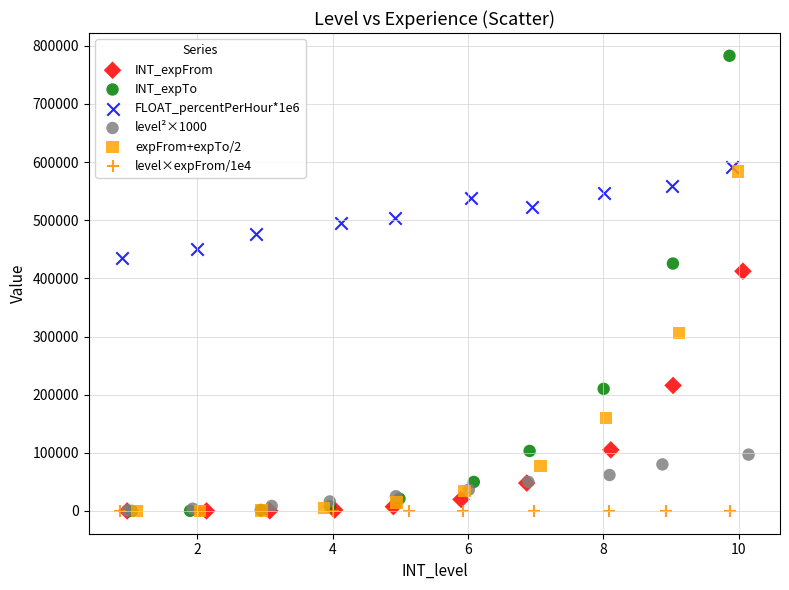

What are all the series names shown in the legend?

INT_expFrom, INT_expTo, FLOAT_percentPerHour*1e6, level²×1000, expFrom+expTo/2, level×expFrom/1e4